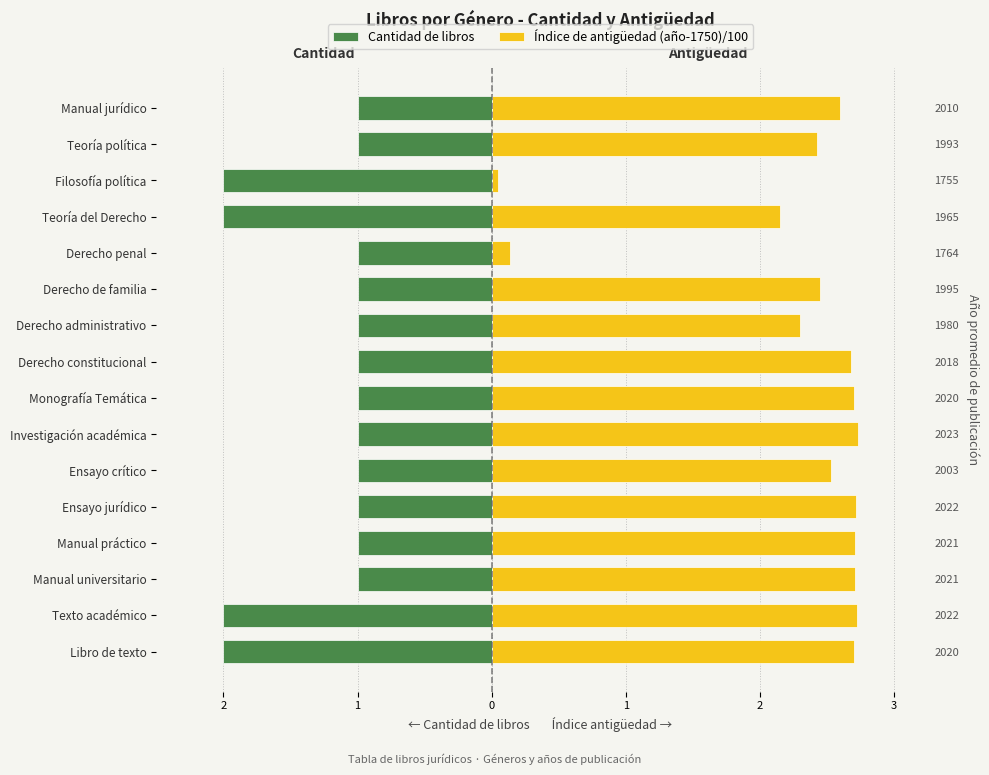

What is the value of the Índice de antigüedad (año-1750)/100 bar at the 1st from the left?

2.7